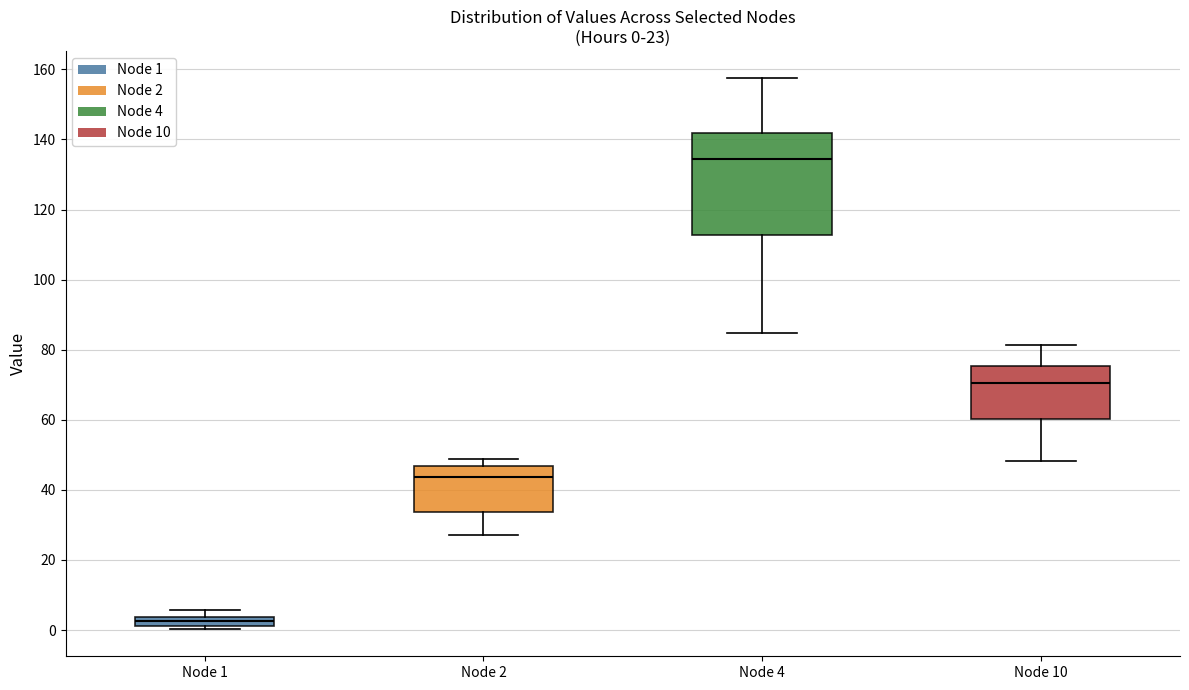

Which box is the tallest, from its lower edge to its upper edge?

Node 4